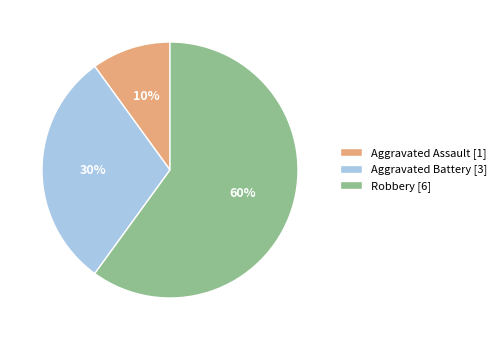

Which category has the biggest portion of the pie?

Robbery